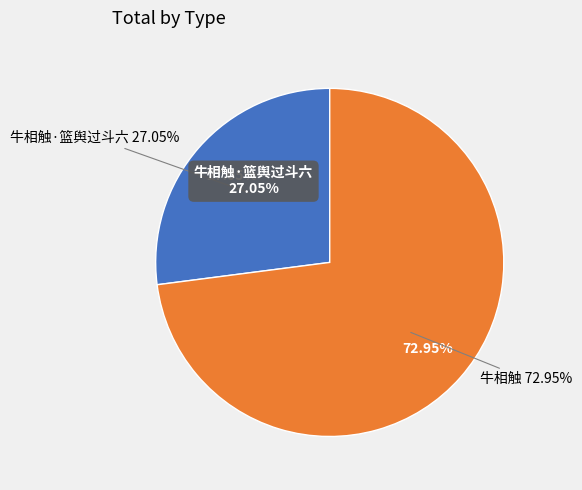

Rank the categories by value from lowest to highest.

牛相触·篮舆过斗六, 牛相触